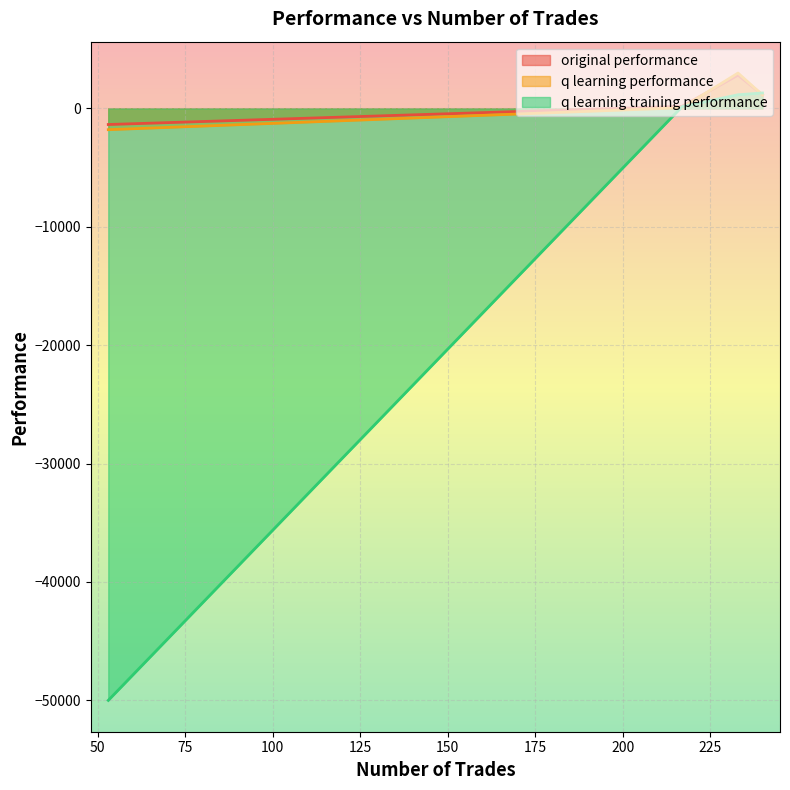

The q learning performance series shows 26.9 at 217. True or false?

False